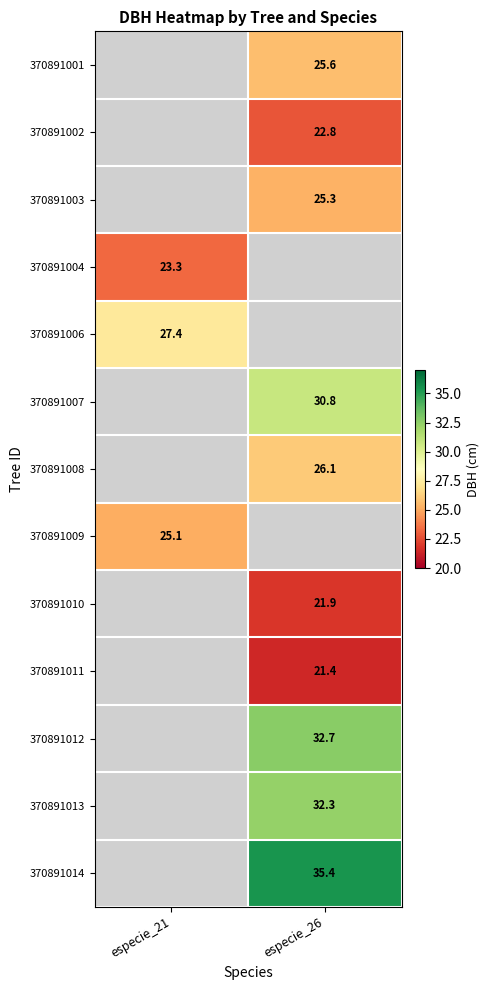

At which category does the chart reach its minimum across all series?

especie_26